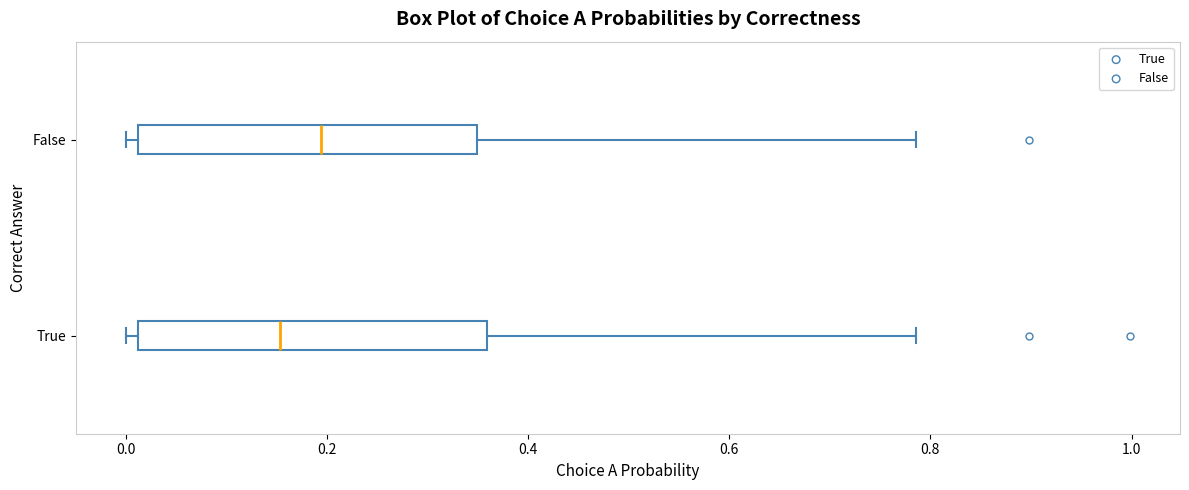

Where does the right whisker of the box for True end on the x-axis? The values are not printed on the chart, so give them approximately, as read against the axis.

0.78